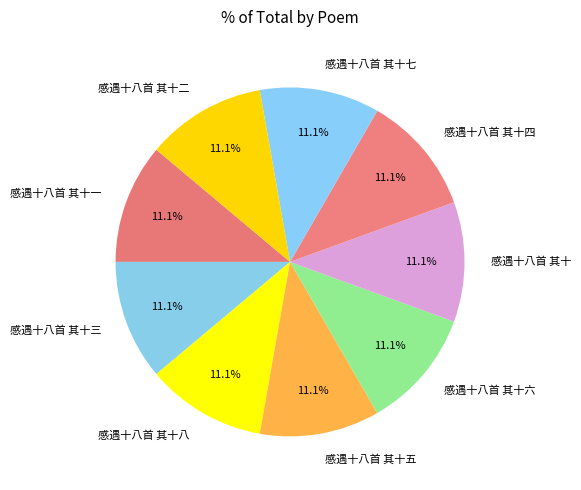

The 感遇十八首 其十七 slice represents 11% of the pie. True or false?

True